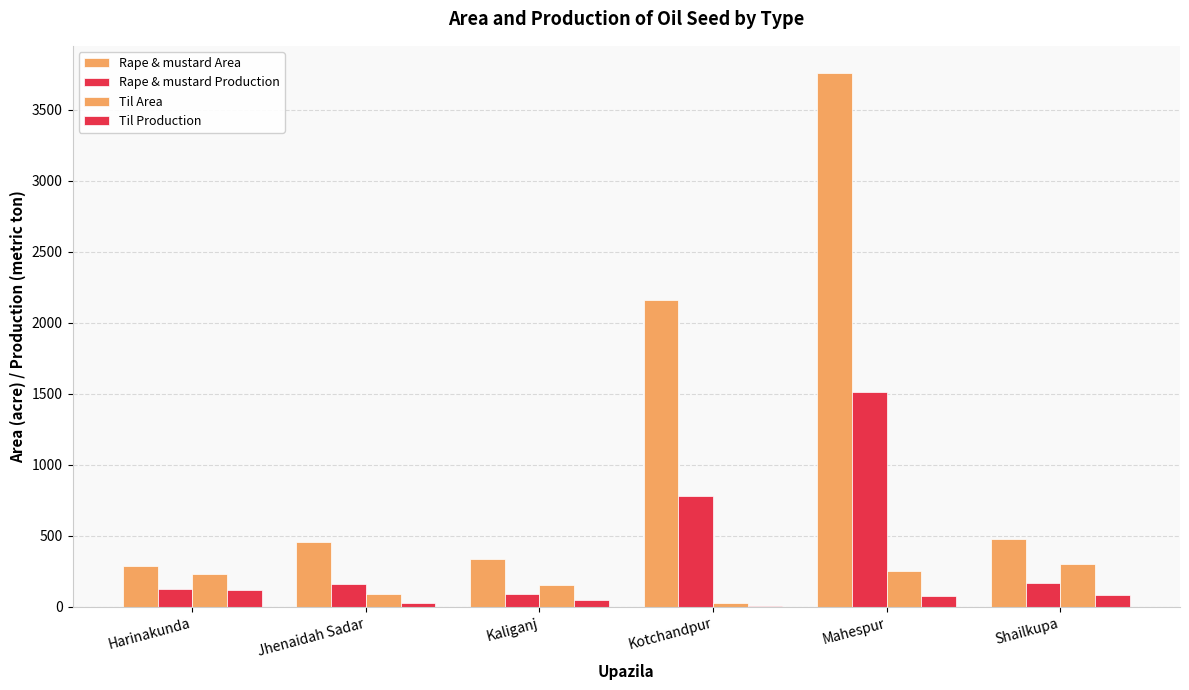

At how many categories does at least one series exceed 15?

6